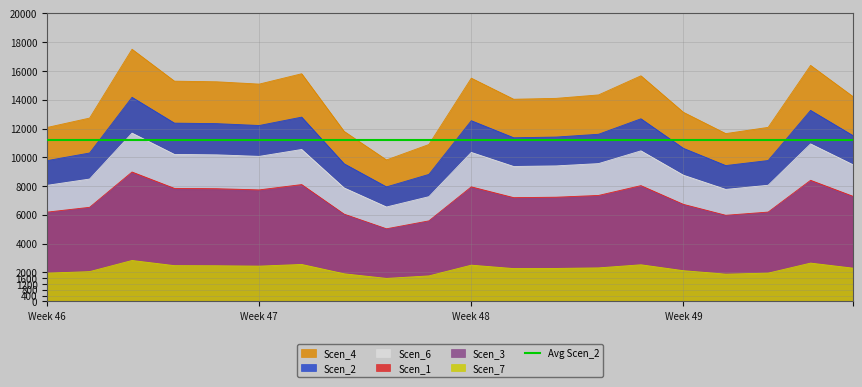

True or false: Scen_2 and Scen_4 intersect in this chart.

False